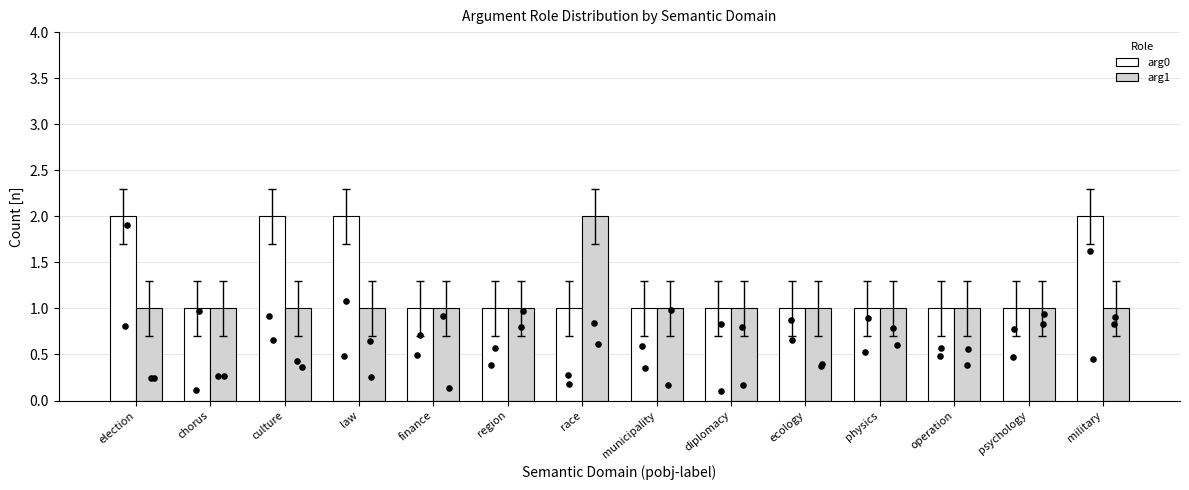

Which series reaches the minimum Y coordinate?

arg0